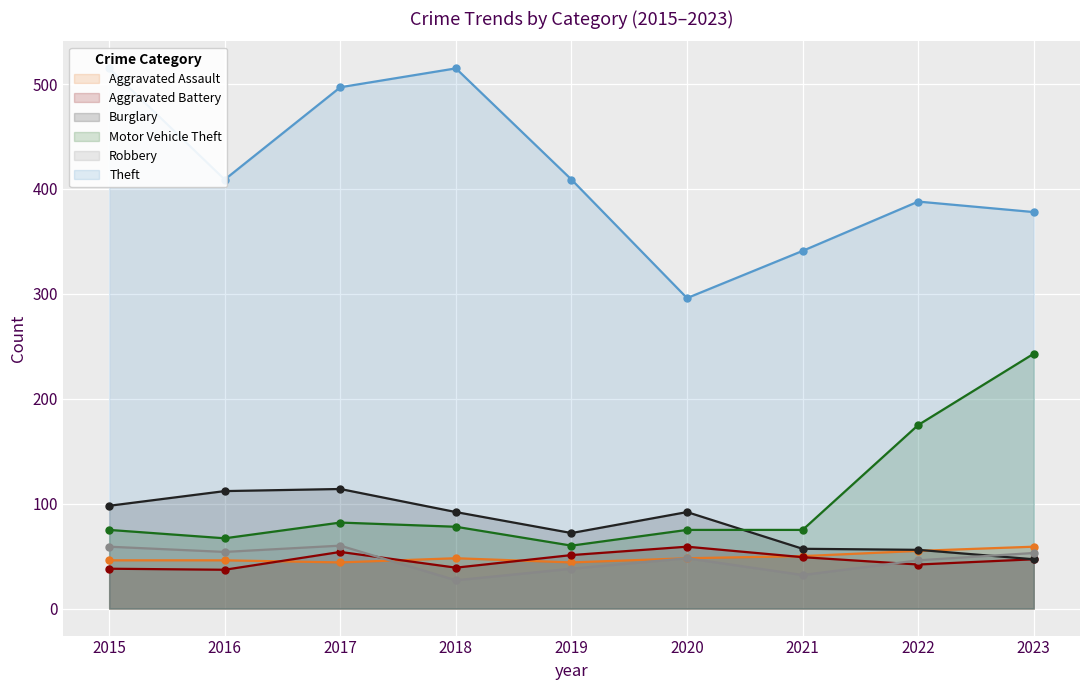

How many interior local valleys does the Motor Vehicle Theft series have?

2